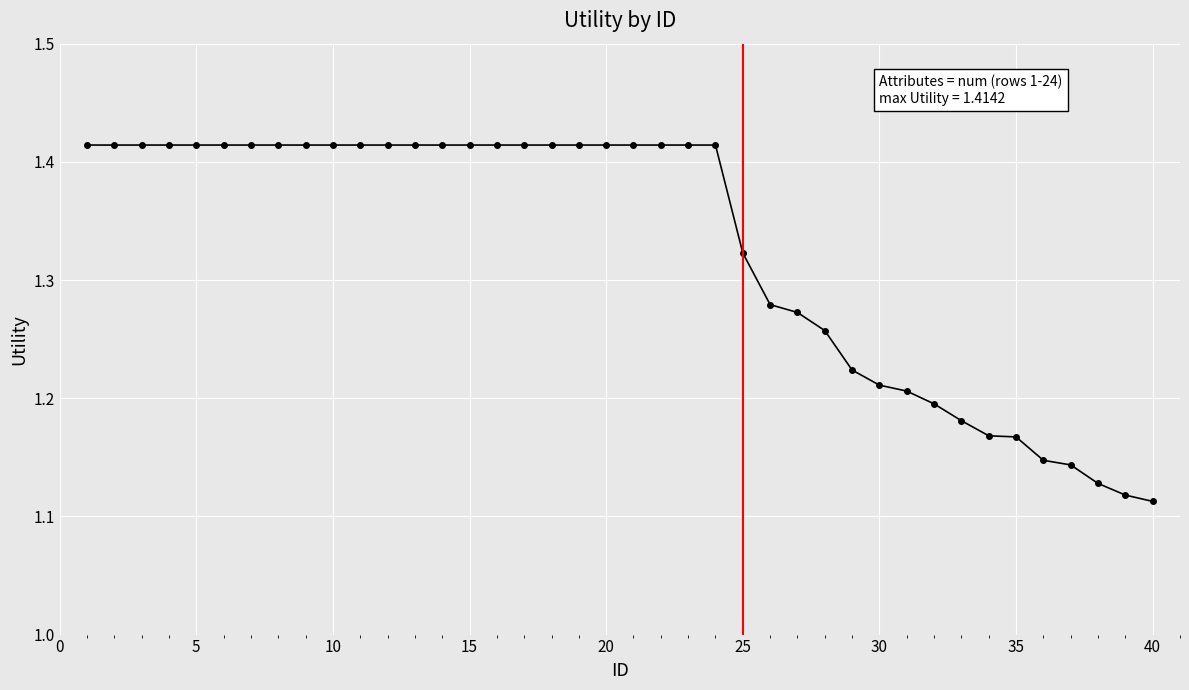

What is the sum of all values?

53.1